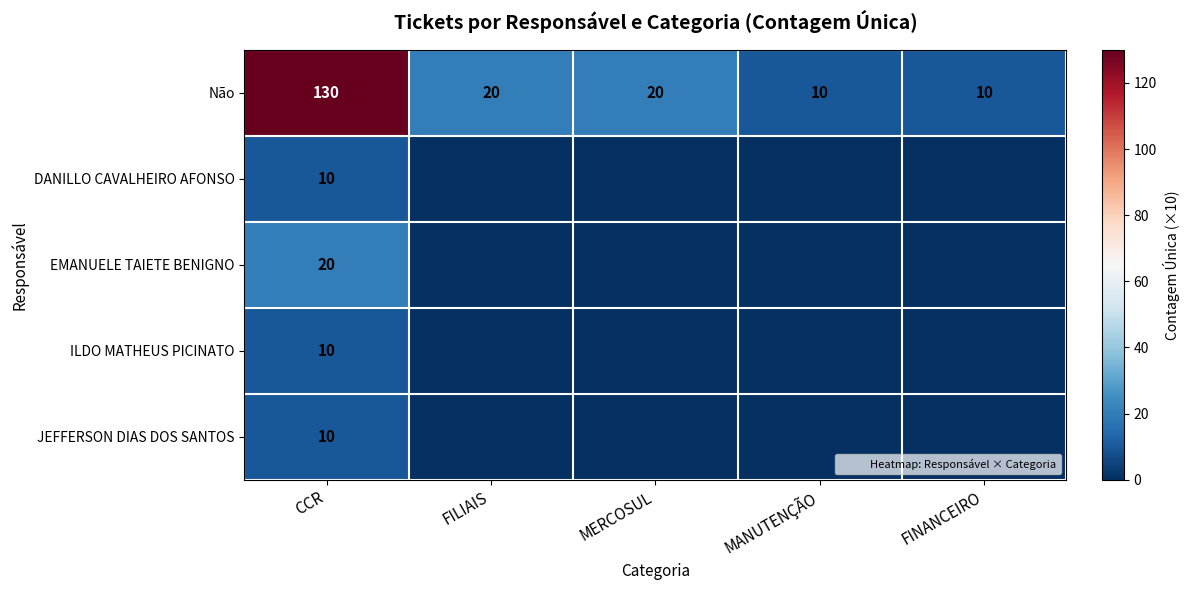

Which category has the highest value in the EMANUELE TAIETE BENIGNO series?

CCR